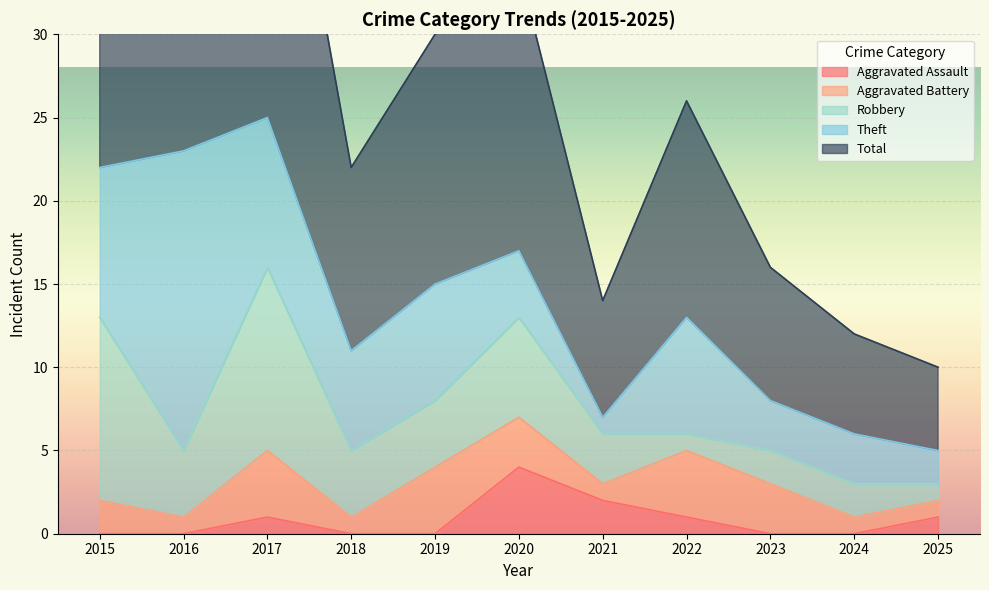

What is the greatest value displayed?

25